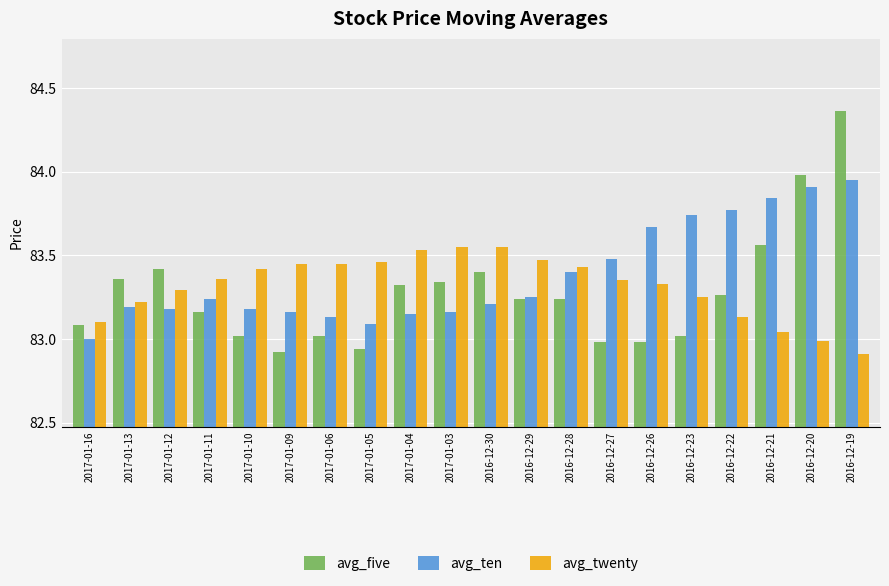

Which series has the largest range (max minus min)?

avg_five